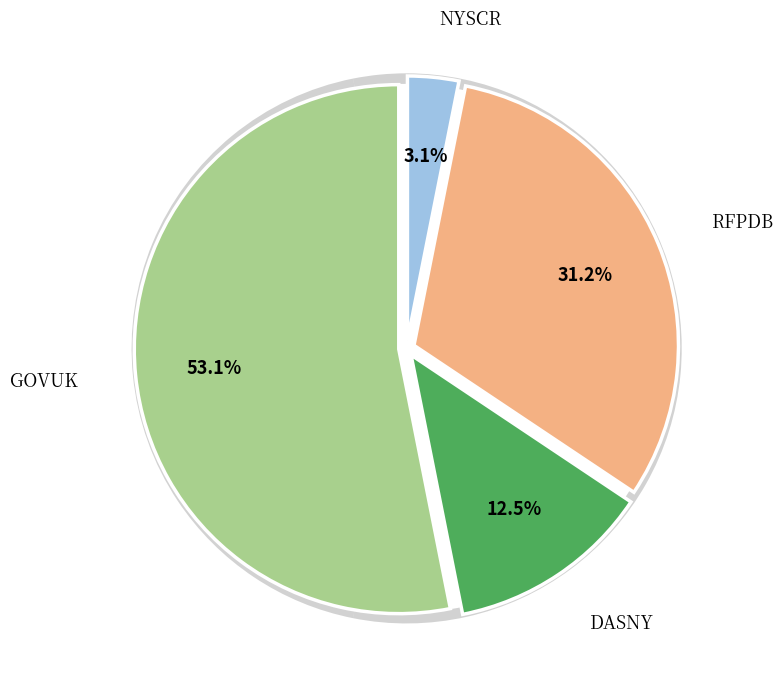

How many slices are in this pie chart?

4